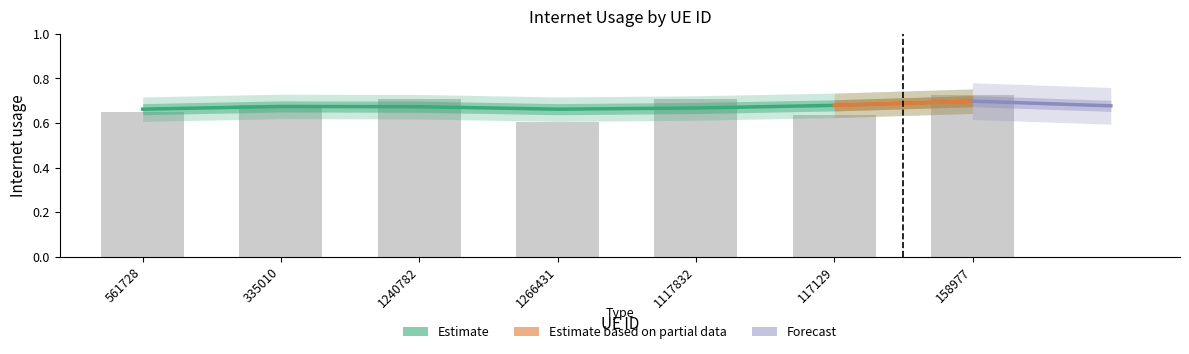

How many values are between 0 and 1?

7